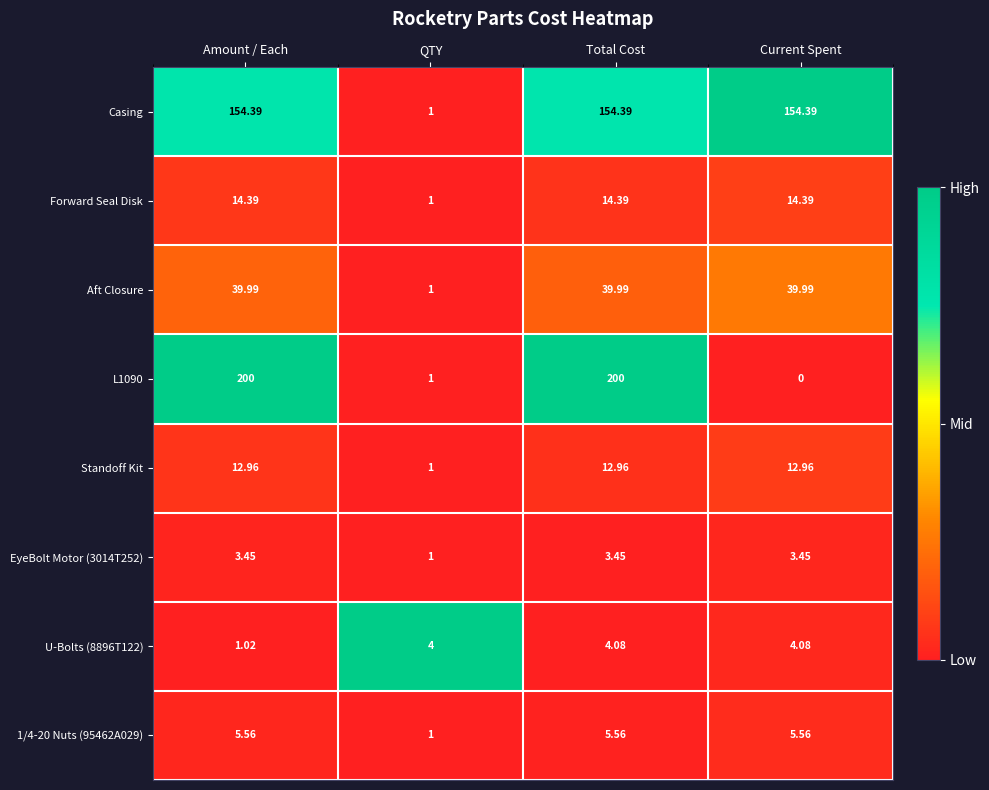

List the series in order of their peak value, lowest first.

EyeBolt Motor (3014T252), U-Bolts (8896T122), 1/4-20 Nuts (95462A029), Standoff Kit, Forward Seal Disk, Aft Closure, Casing, L1090